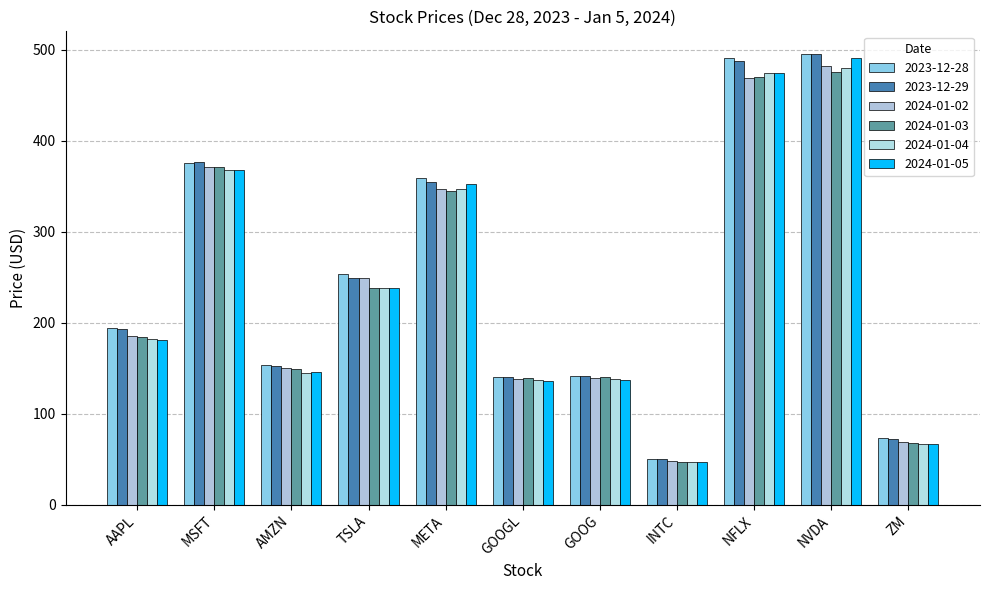

Is it true that 2024-01-02 equals 346.3 at META?

True